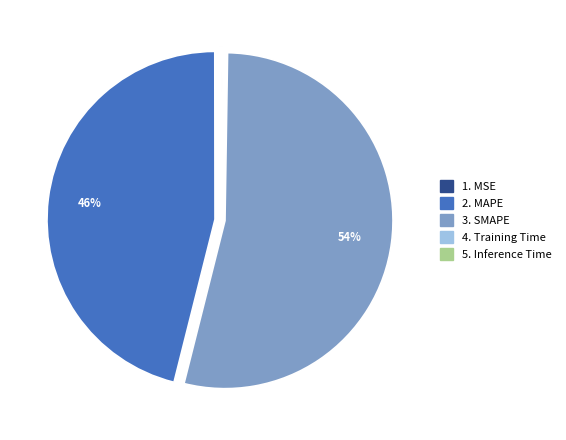

Is there a majority slice in this chart?

Yes